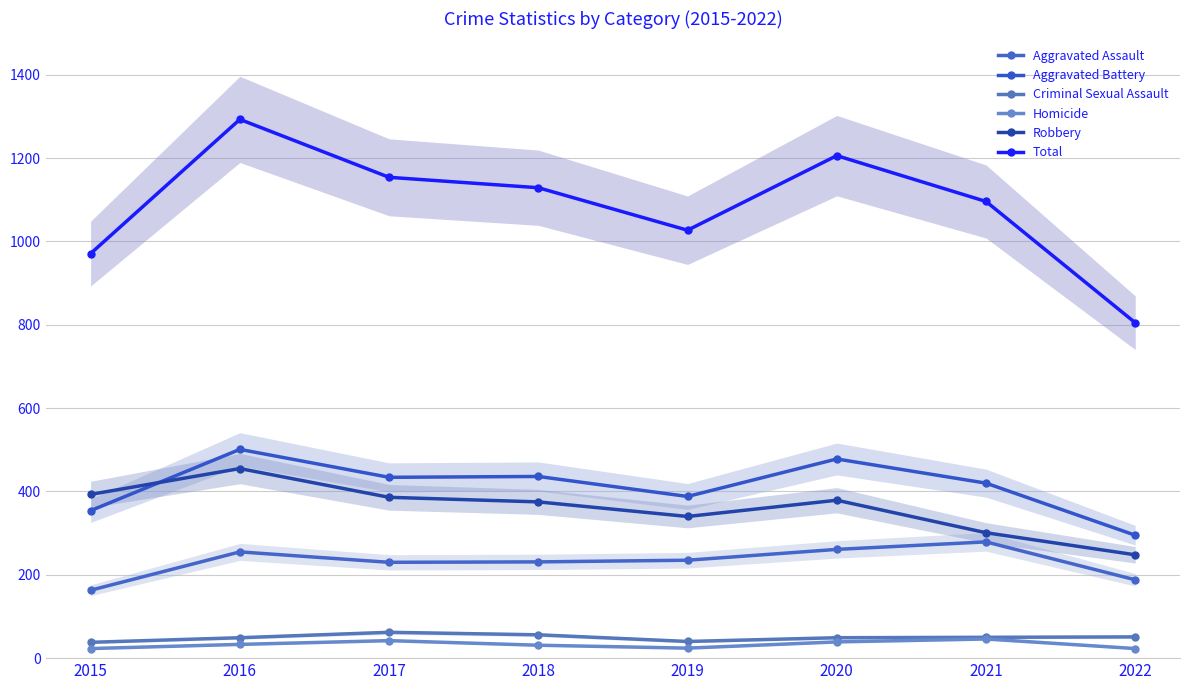

How many distinct data groups are displayed?

6